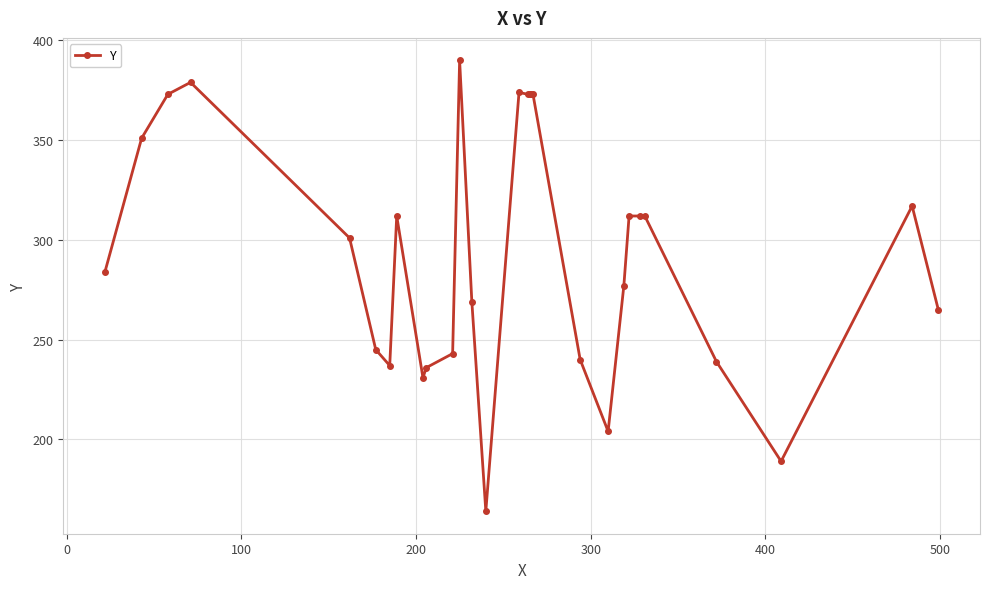

Count the number of data series in this chart.

1